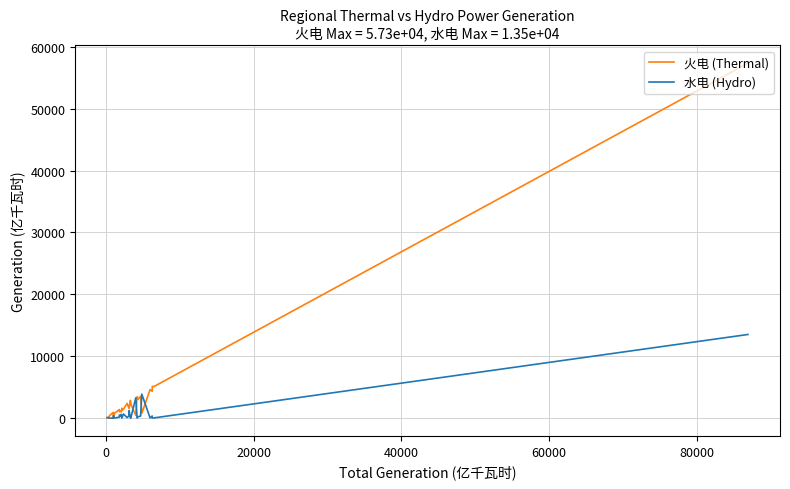

Which series has the widest spread of values?

火电 (Thermal)